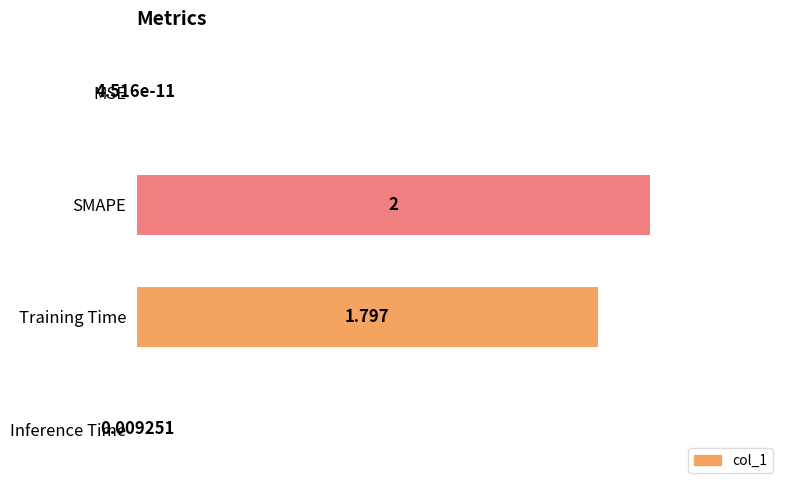

What is the sum of all values?

3.8